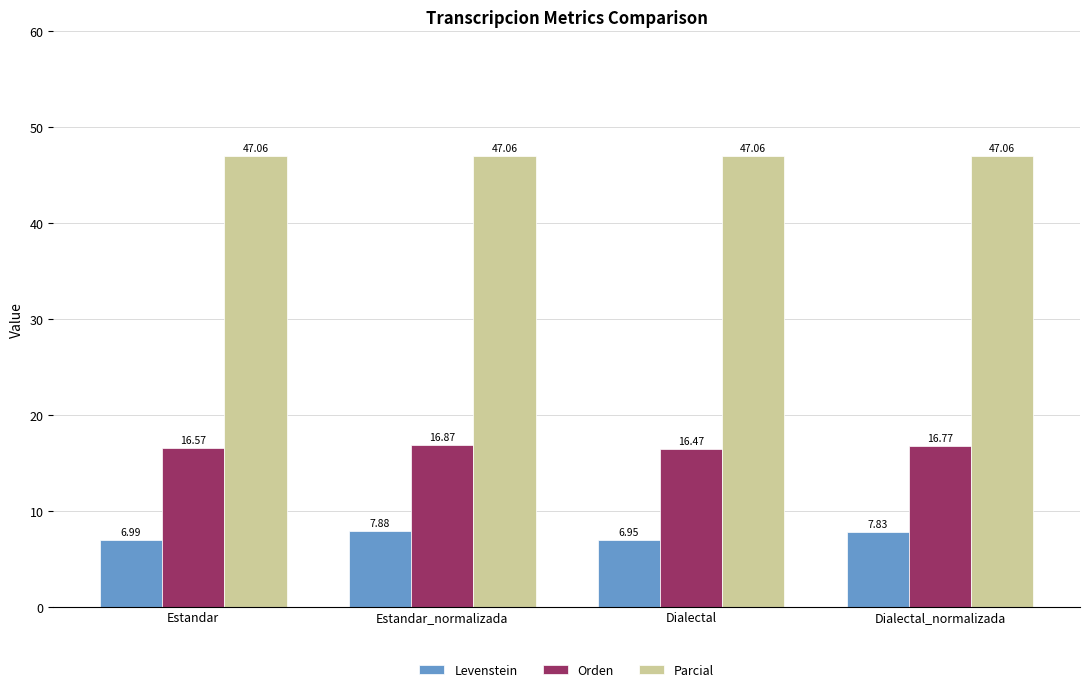

At which category does the chart reach its minimum across all series?

Dialectal